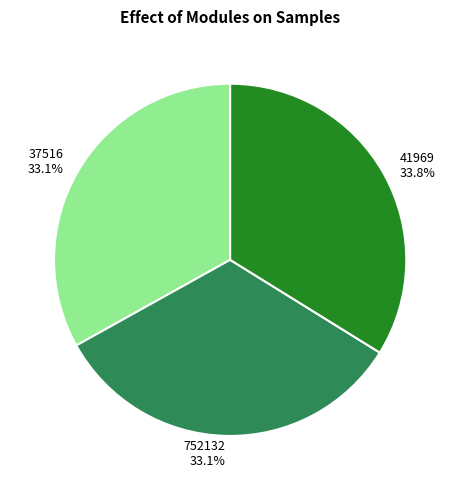

To the nearest percent, what is the difference between the largest and smallest slice percentages?

1%